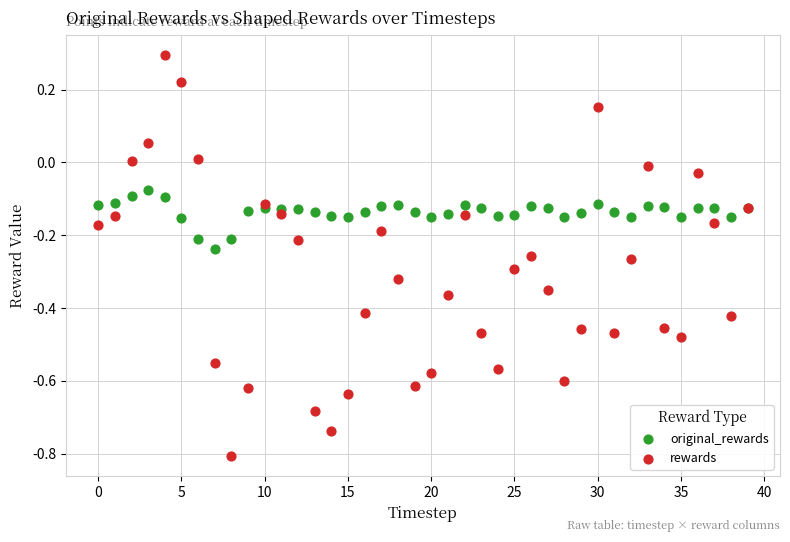

Which series reaches the minimum Y coordinate?

rewards